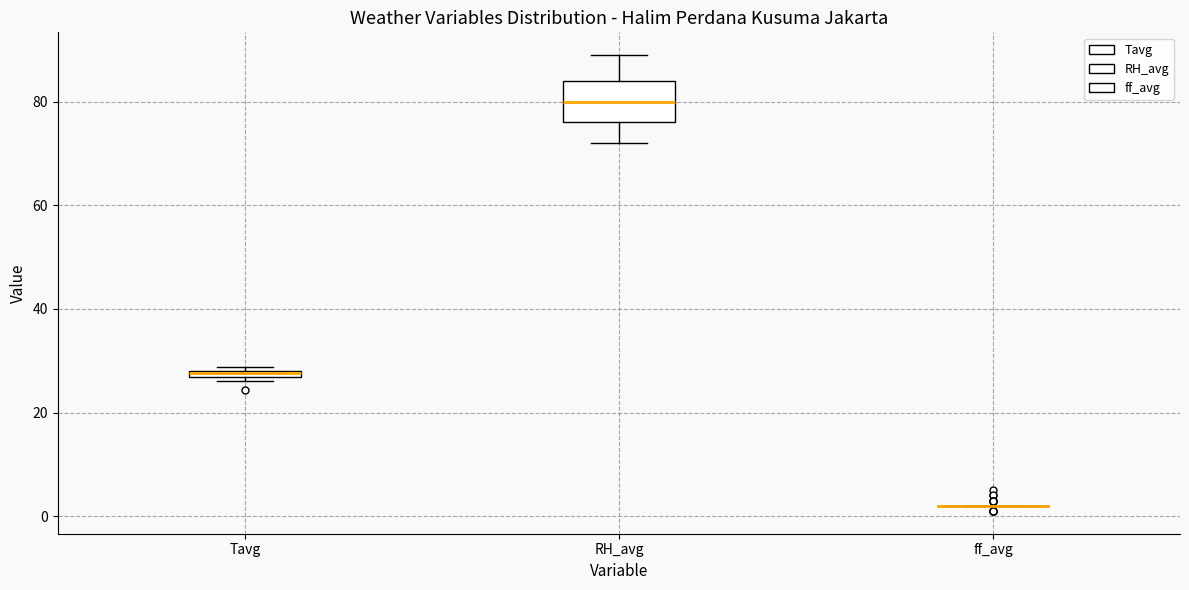

Which box is the tallest, from its lower edge to its upper edge?

RH_avg